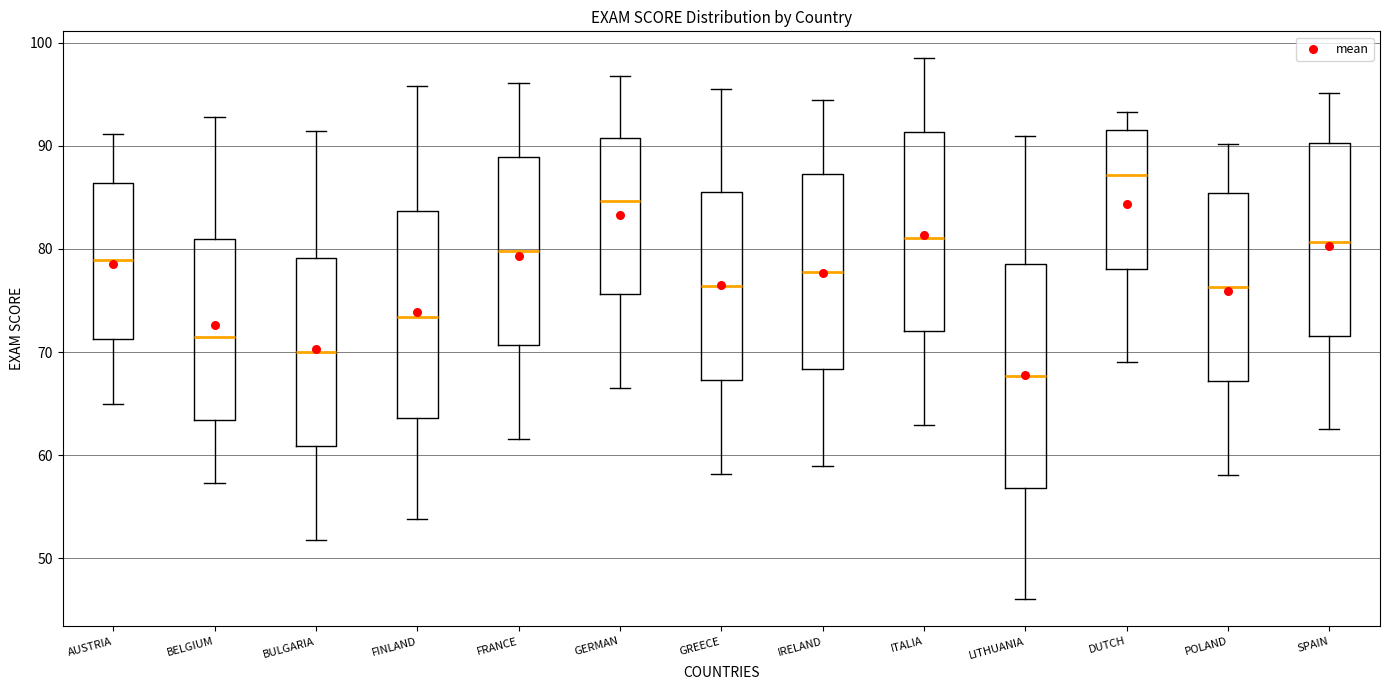

Which box is the tallest, from its lower edge to its upper edge?

LITHUANIA